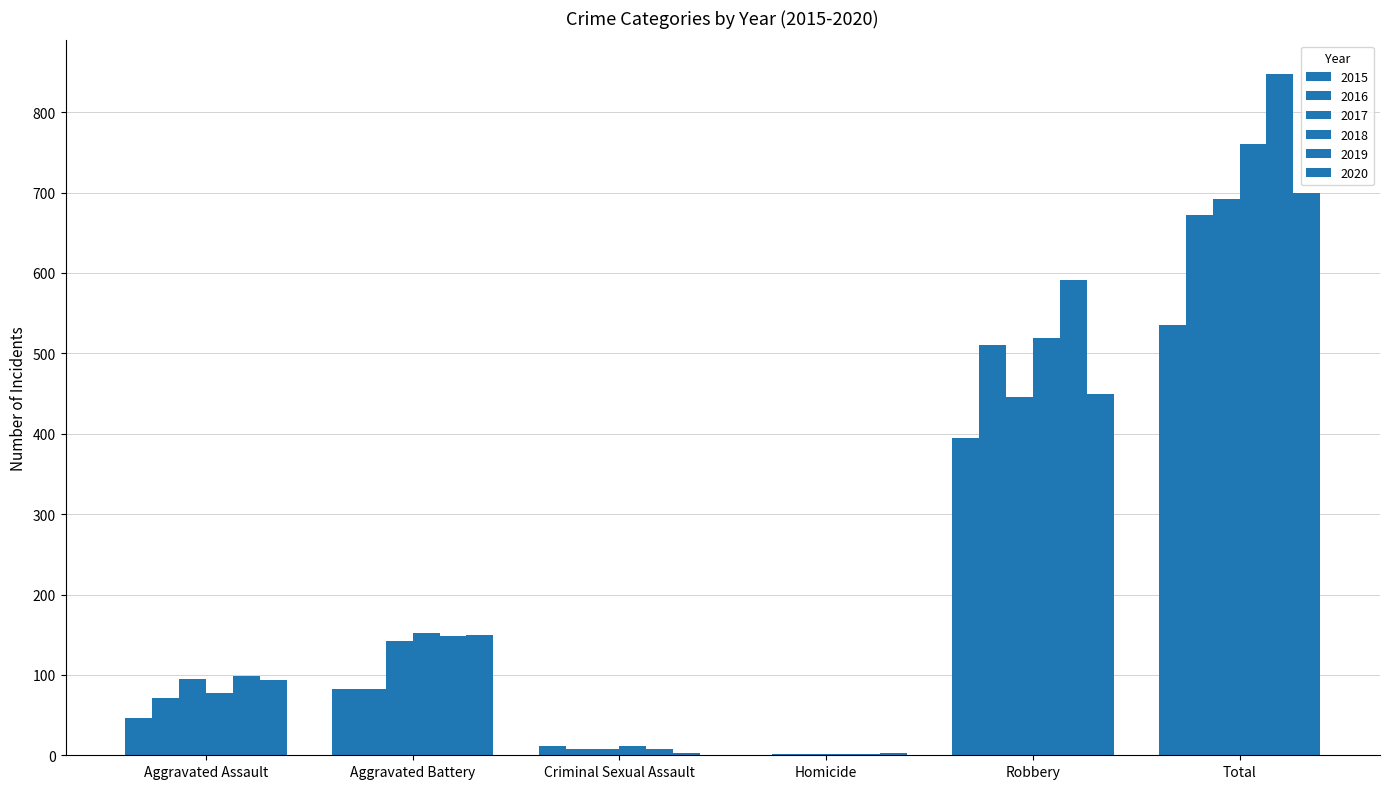

What is the difference between the 2017 values at Robbery and Criminal Sexual Assault?

438